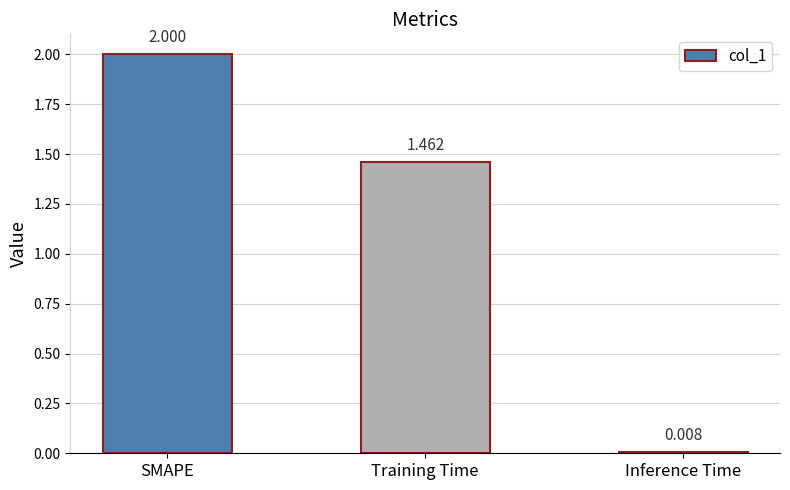

What is the label of the 3rd bar from the right?

SMAPE